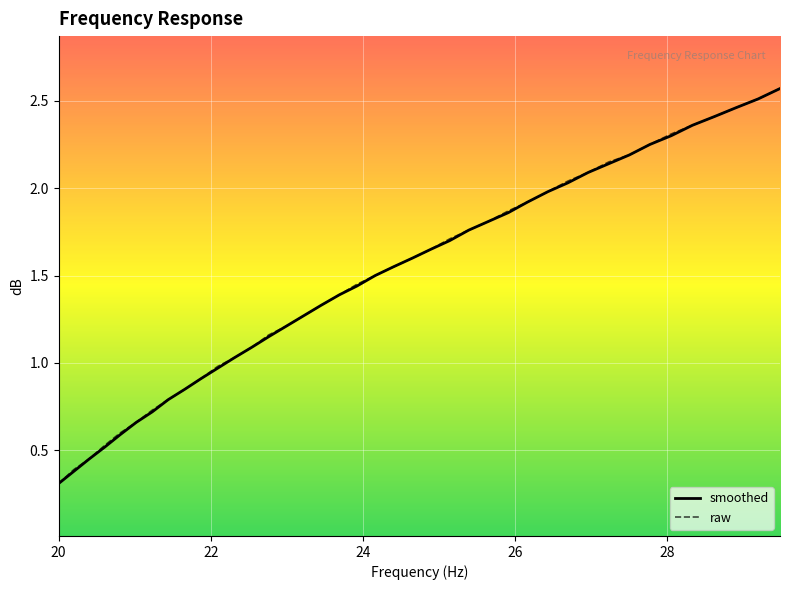

Reading left to right, list all the values displayed in this chart.

smoothed: 20.0=0.3	20.2=0.4	20.4=0.5	20.61=0.5	20.81=0.6	21.02=0.7	21.23=0.7	21.44=0.8	21.66=0.8	21.87=0.9	22.09=1.0	22.31=1.0	22.54=1.1	22.76=1.1	22.99=1.2	23.22=1.3	23.45=1.3	23.69=1.4	23.92=1.4	24.16=1.5	24.4=1.6	24.65=1.6	24.89=1.6	25.14=1.7	25.39=1.8	25.65=1.8	25.91=1.9	26.16=1.9	26.43=2.0	26.69=2.0	26.96=2.1	27.23=2.1	27.5=2.2	27.77=2.2	28.05=2.3	28.33=2.4	28.62=2.4	28.9=2.5	29.19=2.5	29.48=2.6
raw: 20.0=0.3	20.2=0.4	20.4=0.5	20.61=0.5	20.81=0.6	21.02=0.7	21.23=0.7	21.44=0.8	21.66=0.8	21.87=0.9	22.09=1.0	22.31=1.0	22.54=1.1	22.76=1.2	22.99=1.2	23.22=1.3	23.45=1.3	23.69=1.4	23.92=1.4	24.16=1.5	24.4=1.6	24.65=1.6	24.89=1.6	25.14=1.7	25.39=1.8	25.65=1.8	25.91=1.9	26.16=1.9	26.43=2.0	26.69=2.0	26.96=2.1	27.23=2.1	27.5=2.2	27.77=2.2	28.05=2.3	28.33=2.4	28.62=2.4	28.9=2.5	29.19=2.5	29.48=2.6